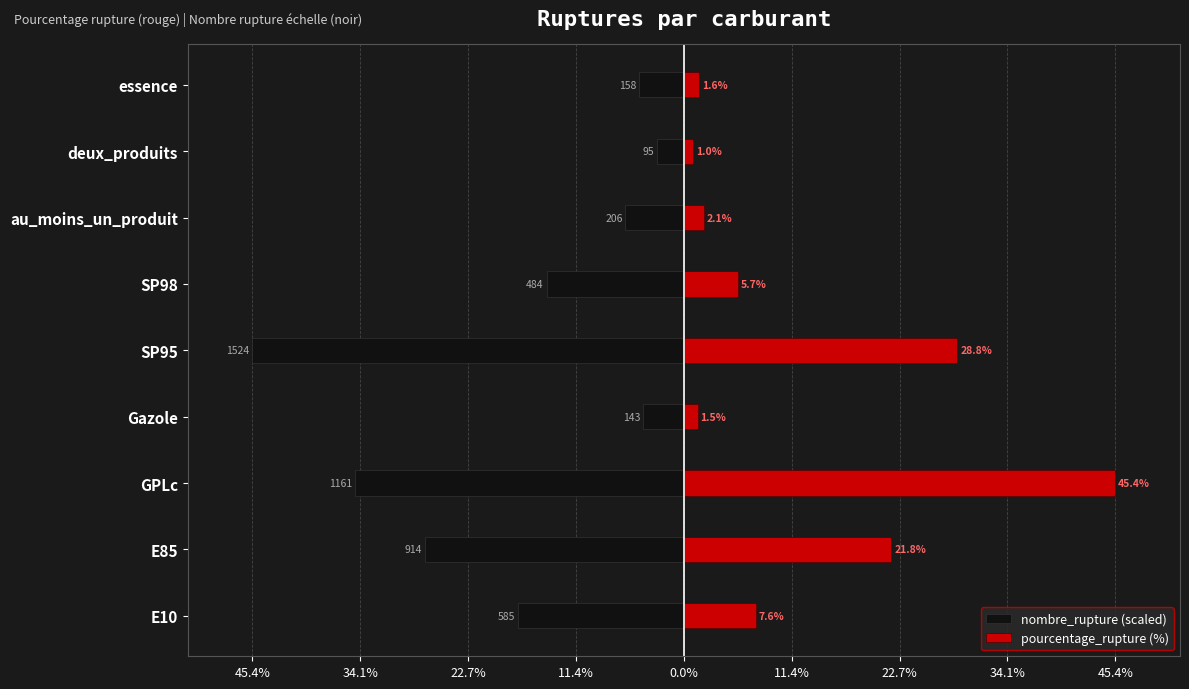

What are all the series names shown in the legend?

nombre_rupture (scaled), pourcentage_rupture (%)